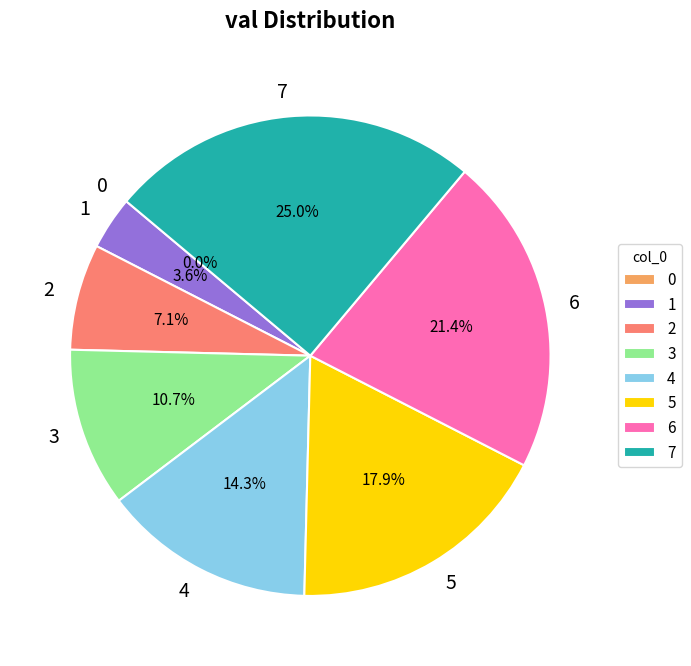

Between 3 and 0, which is larger?

3